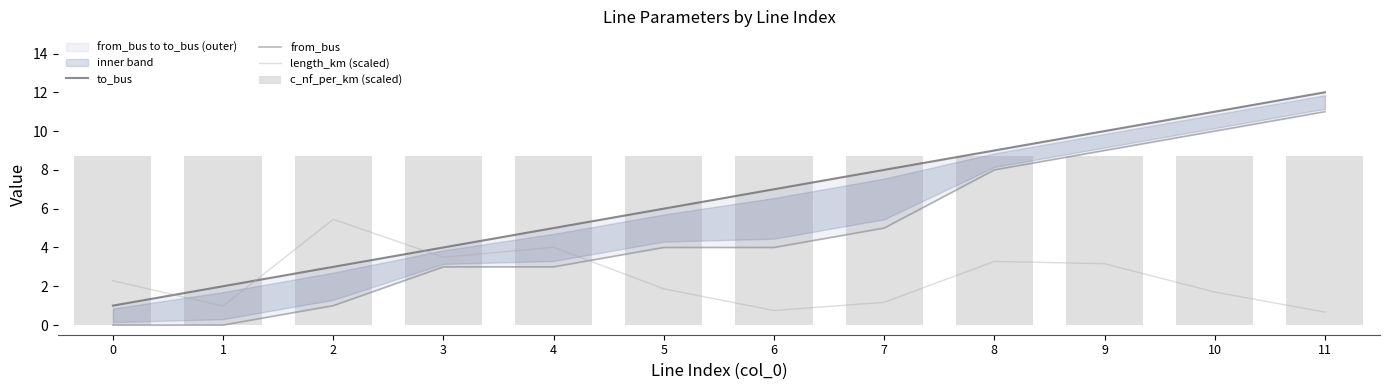

Reading right to left, extract all data points from this chart.

to_bus: 12.0	11.0	10.0	9.0	8.0	7.0	6.0	5.0	4.0	3.0	2.0	1.0
from_bus: 11.0	10.0	9.0	8.0	5.0	4.0	4.0	3.0	3.0	1.0	0.0	0.0
length_km (scaled): 0.7	1.7	3.2	3.3	1.2	0.7	1.9	4.0	3.5	5.5	1.0	2.3
c_nf_per_km (scaled): 8.7	8.7	8.7	8.7	8.7	8.7	8.7	8.7	8.7	8.7	8.7	8.7